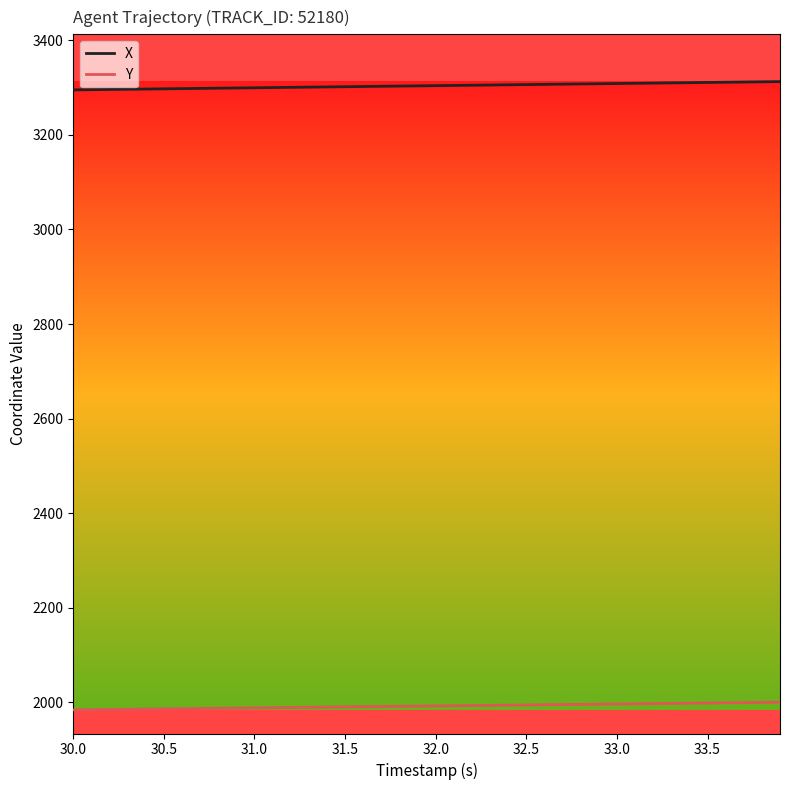

How many categories are shown in the chart?

40